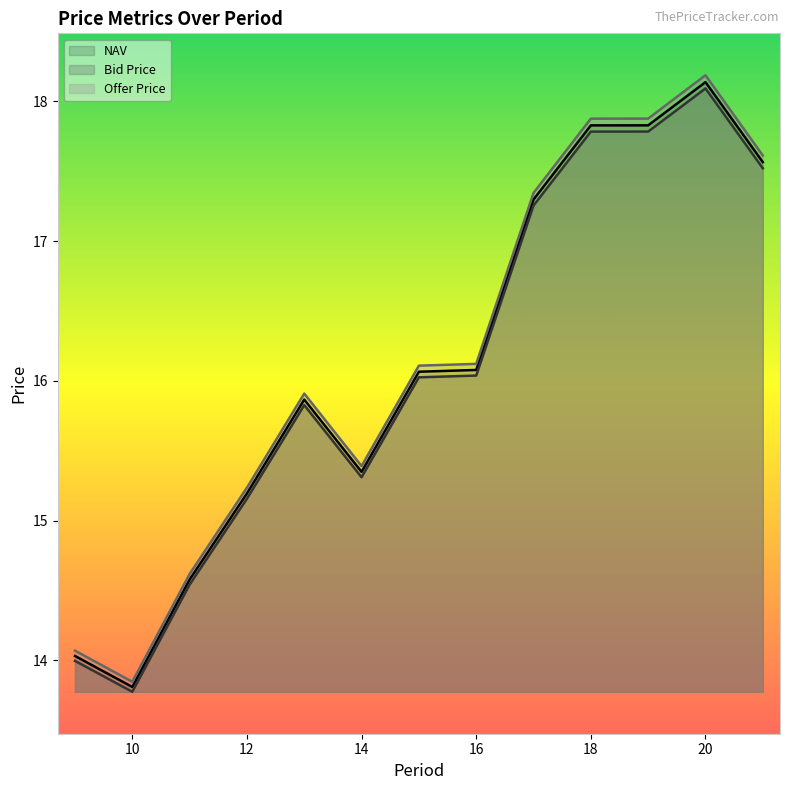

Rank the series by their average value, from highest to lowest.

Offer Price, NAV, Bid Price